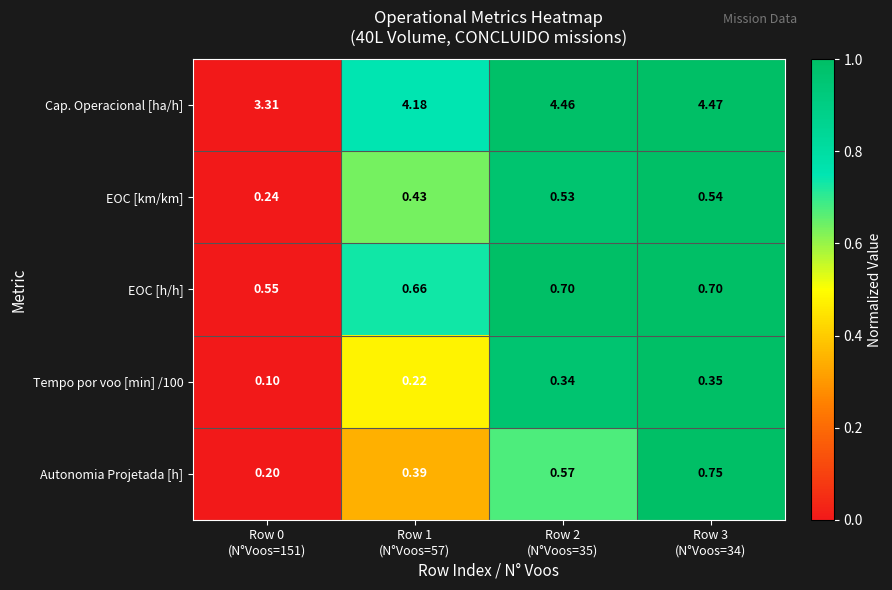

Which series has the largest total across all categories?

Cap. Operacional [ha/h]